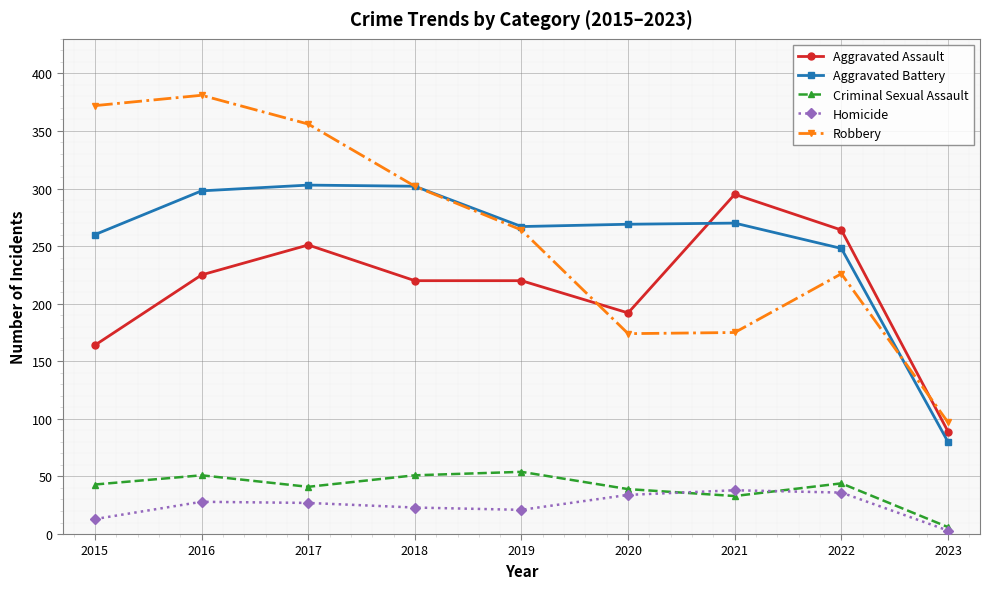

What are all the series names shown in the legend?

Aggravated Assault, Aggravated Battery, Criminal Sexual Assault, Homicide, Robbery